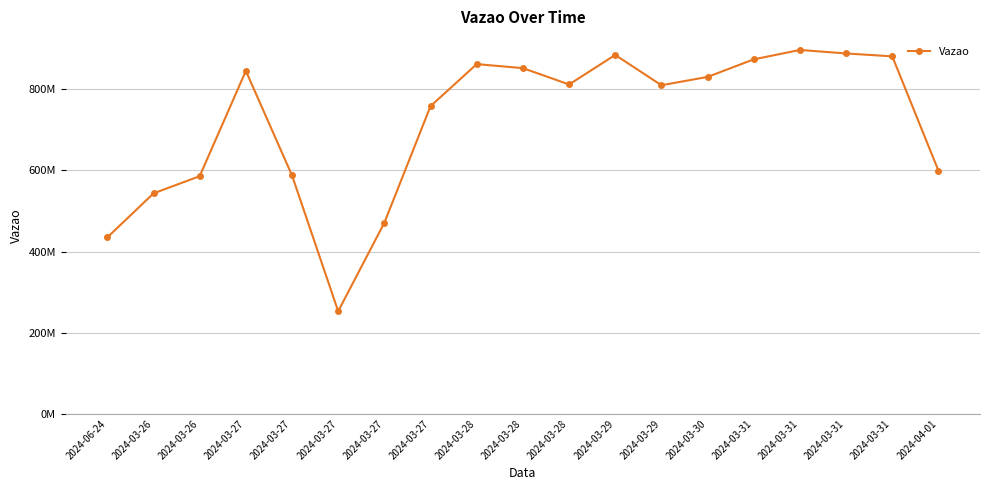

What is the label of the 19th point from the right?

2024-06-24